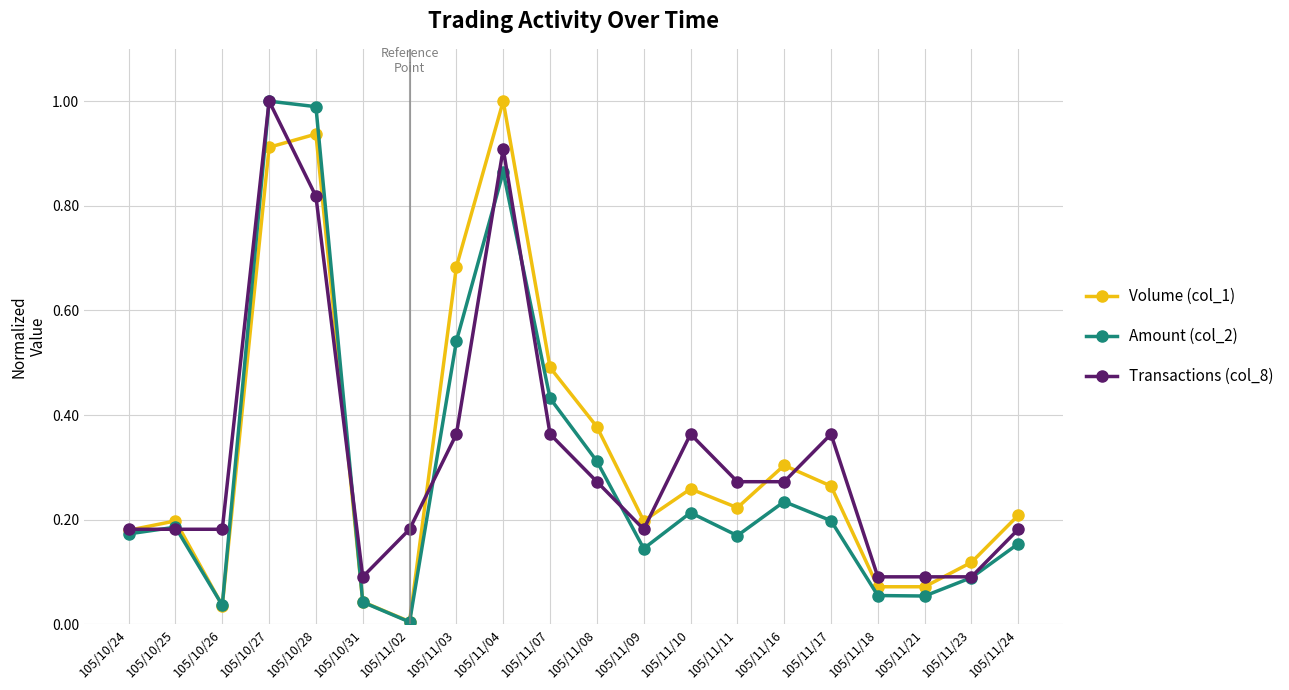

Is the value of Volume (col_1) at 105/11/21 greater than the value of Transactions (col_8) at 105/10/24?

No